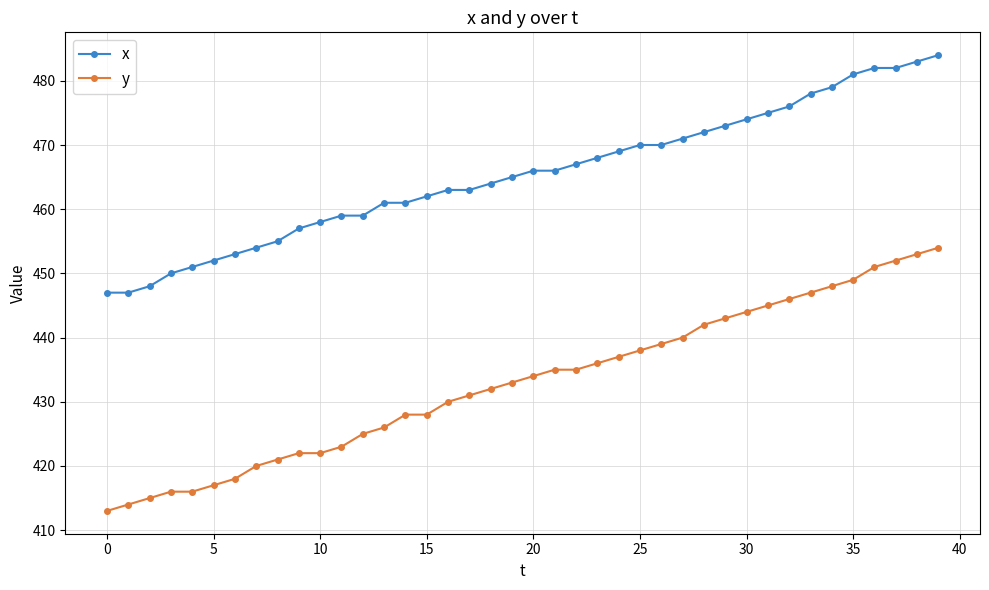

What is the sum of all x values?

18615